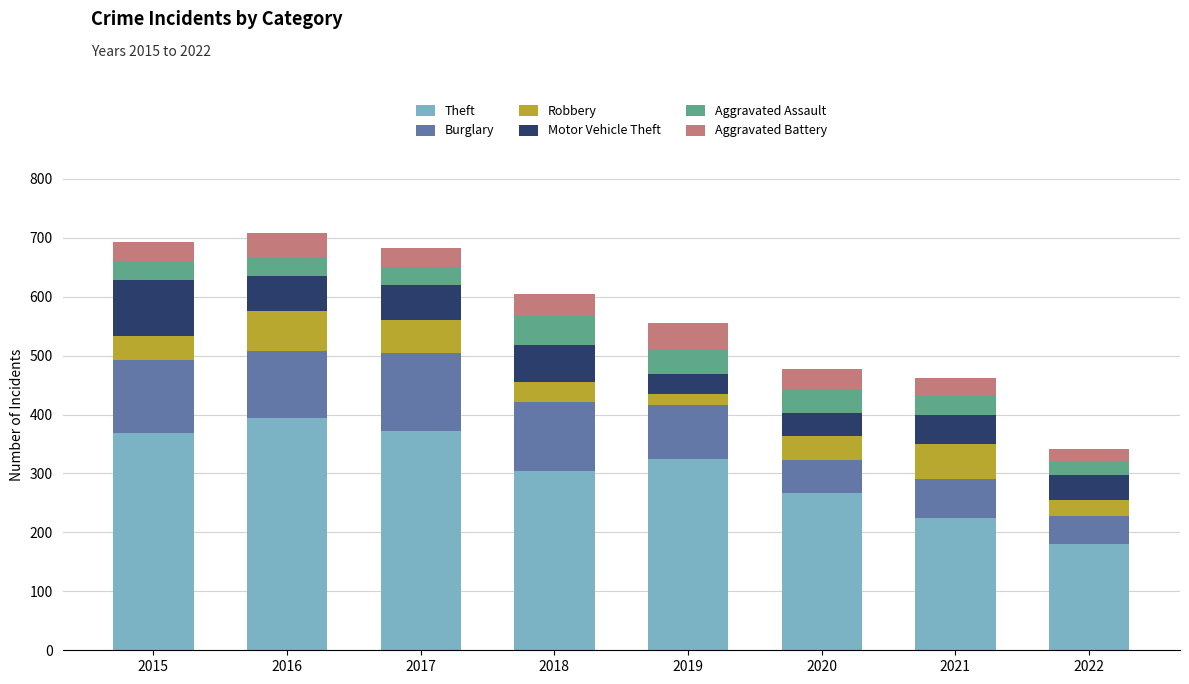

What is the highest value of the Theft series?

394